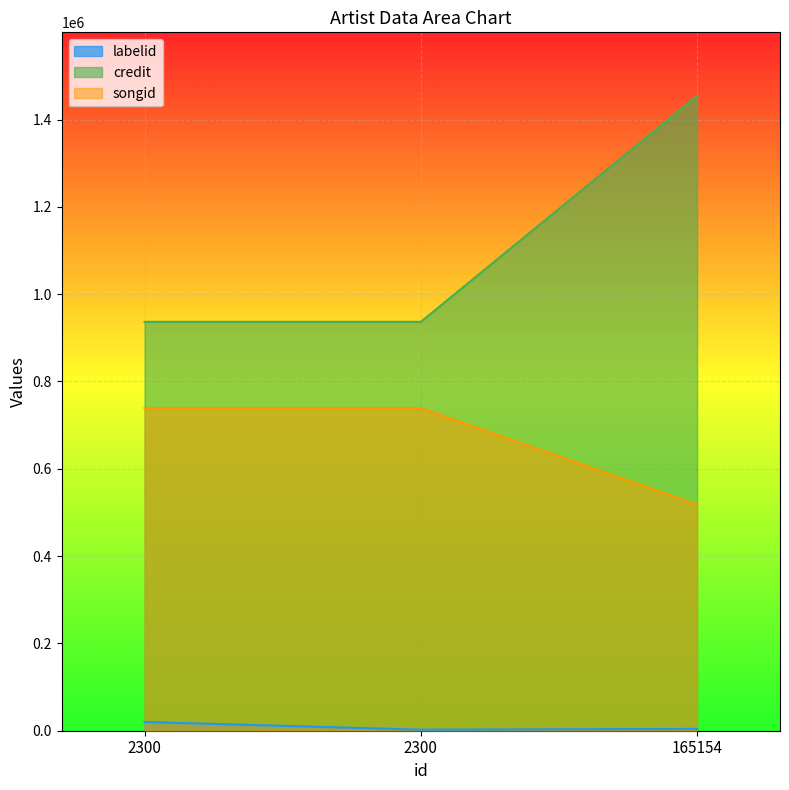

What is the value of the labelid point at the 3rd from the left?

4214